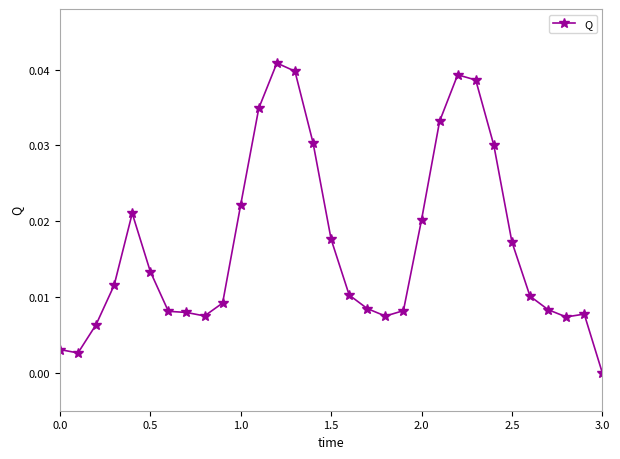

Does the chart have visible grid lines?

No